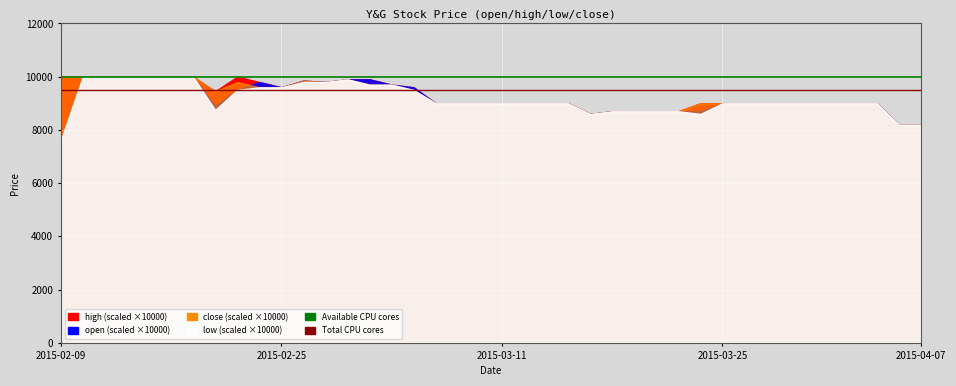

The Available CPU cores series shows 10000 at 2015-02-09. True or false?

True